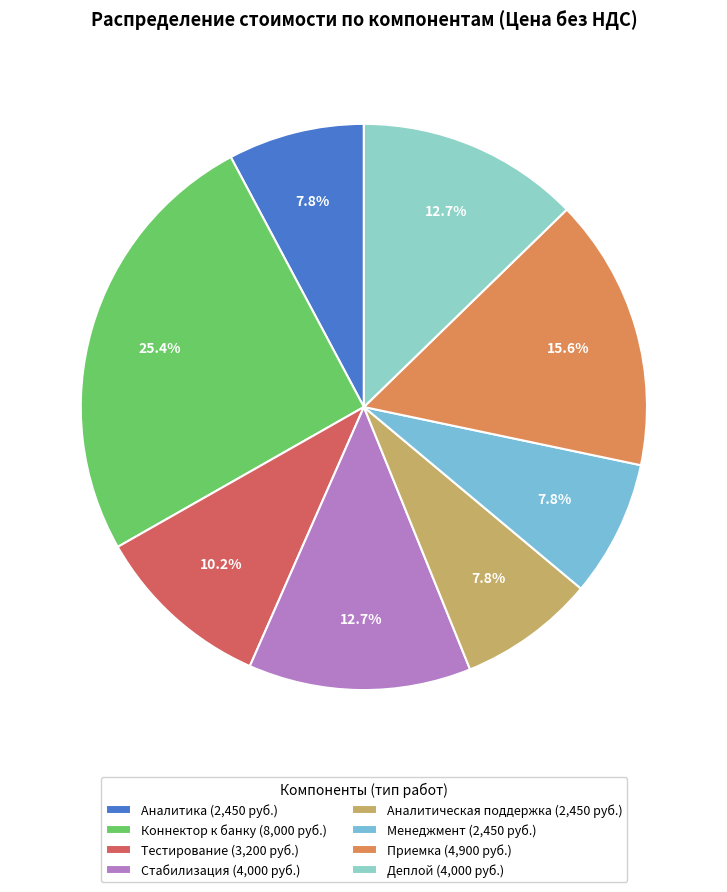

What is the ratio of the value at Коннектор к банку to the value at Тестирование?

2.5